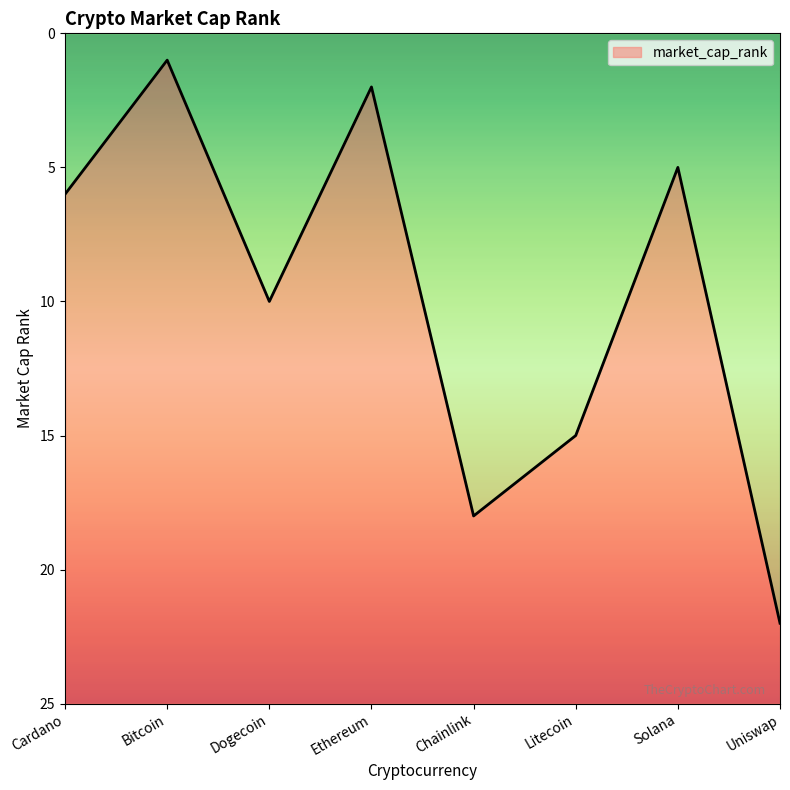

Reading left to right, transcribe all the data shown in this chart.

Cardano=6	Bitcoin=1	Dogecoin=10	Ethereum=2	Chainlink=18	Litecoin=15	Solana=5	Uniswap=22